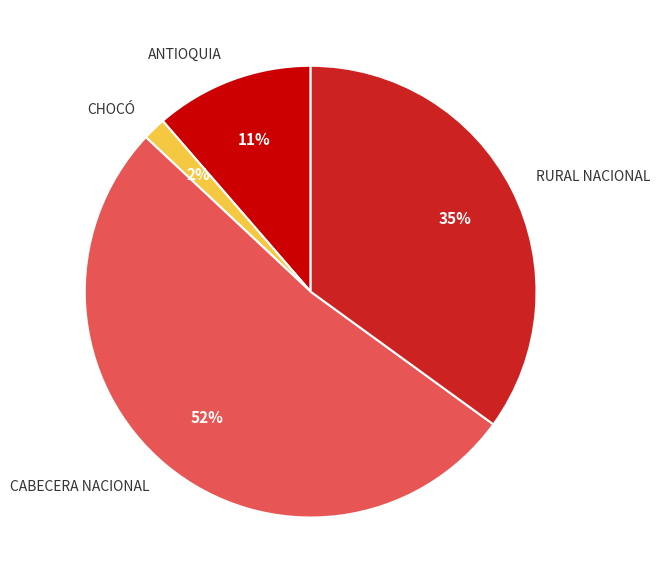

Is there any slice that represents more than half of the pie?

Yes